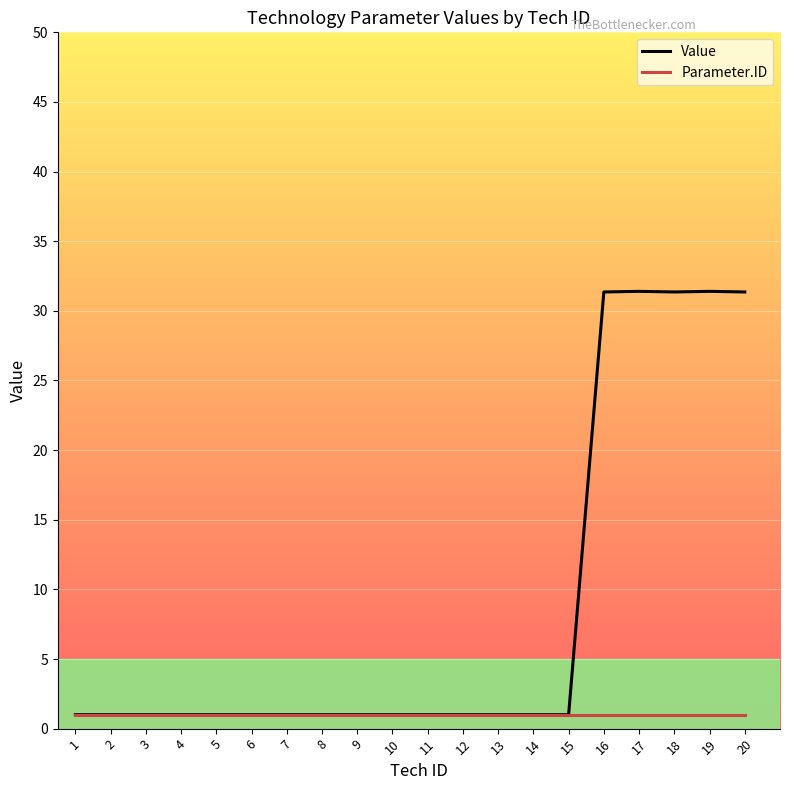

True or false: Parameter.ID has a value of 1.0 at 11.

True